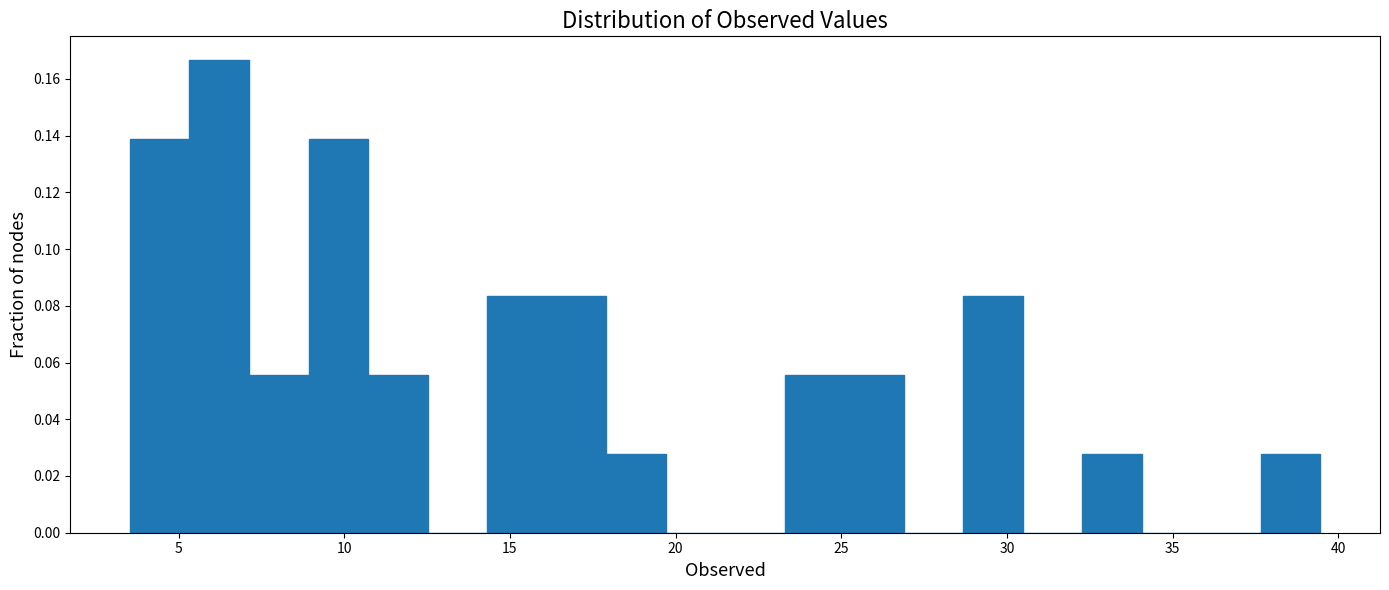

Read against the x-axis, roughly where is the centre of the tallest bar?

6.0